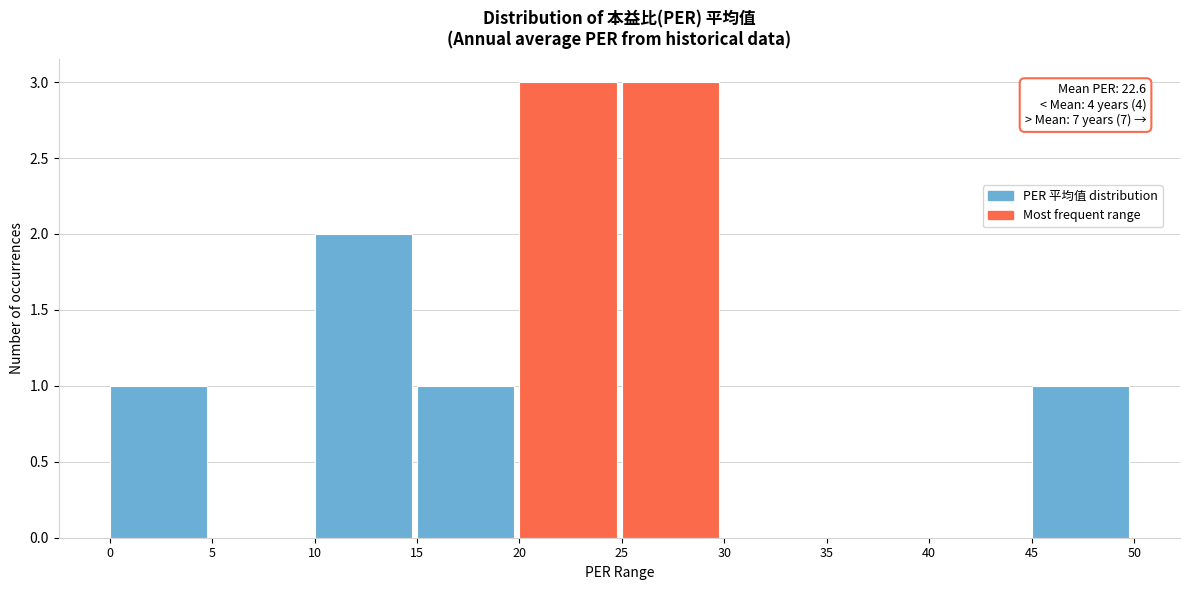

Reading right to left, what are all the values shown in this chart?

45=1	40=0	35=0	30=0	25=3	20=3	15=1	10=2	5=0	0=1